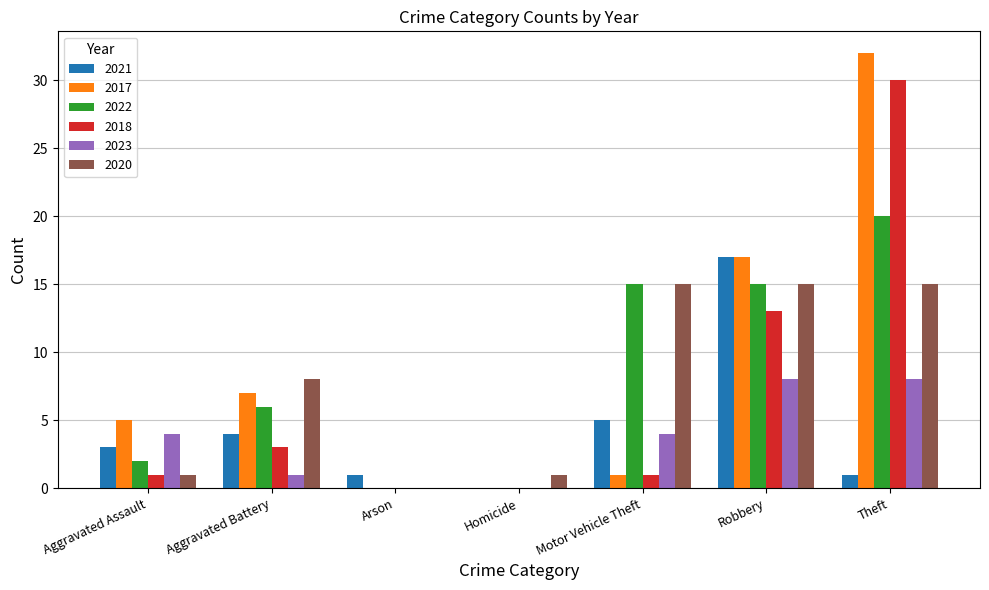

At which category is the sum across all series the highest?

Theft